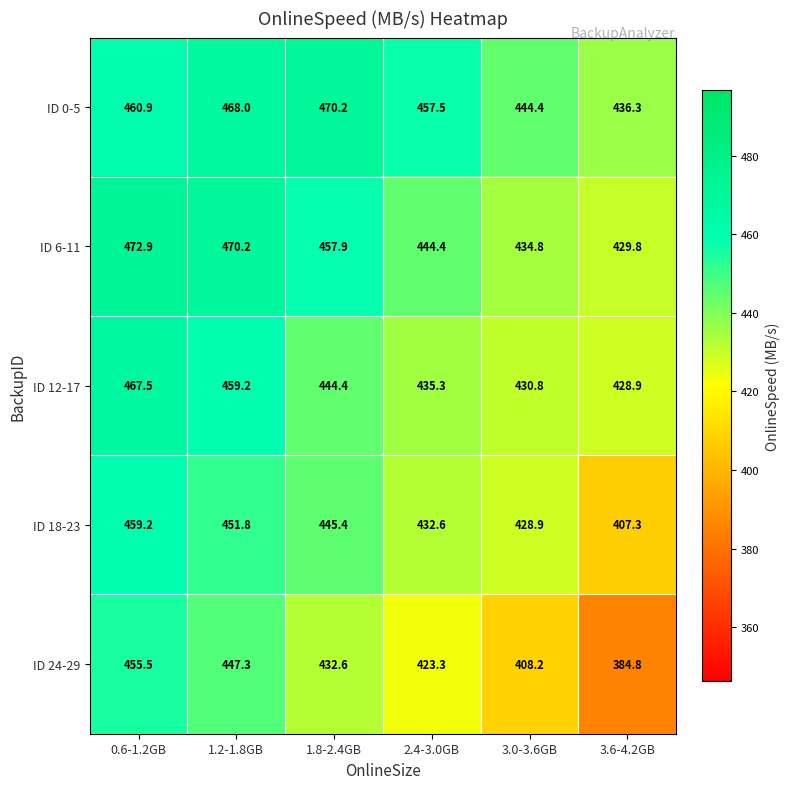

At which label is ID 18-23 closest to 433?

2.4-3.0GB